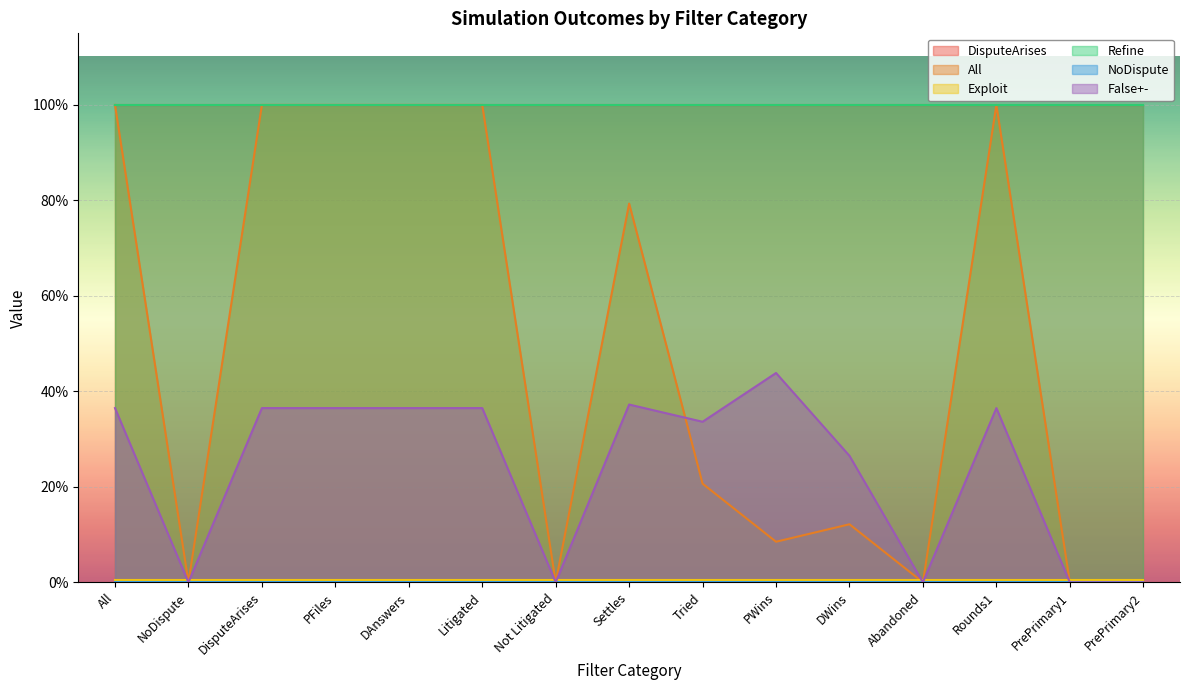

Rank the series by their maximum value, from lowest to highest.

NoDispute, Exploit, False+-, Refine, DisputeArises, All